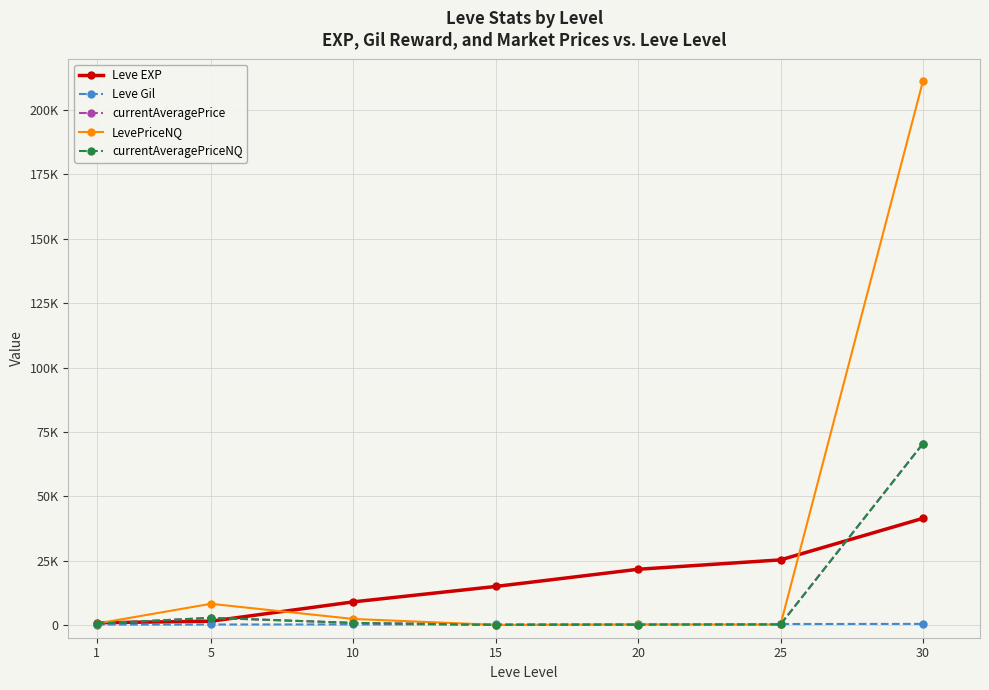

Does the chart display data point markers on the line(s)?

Yes